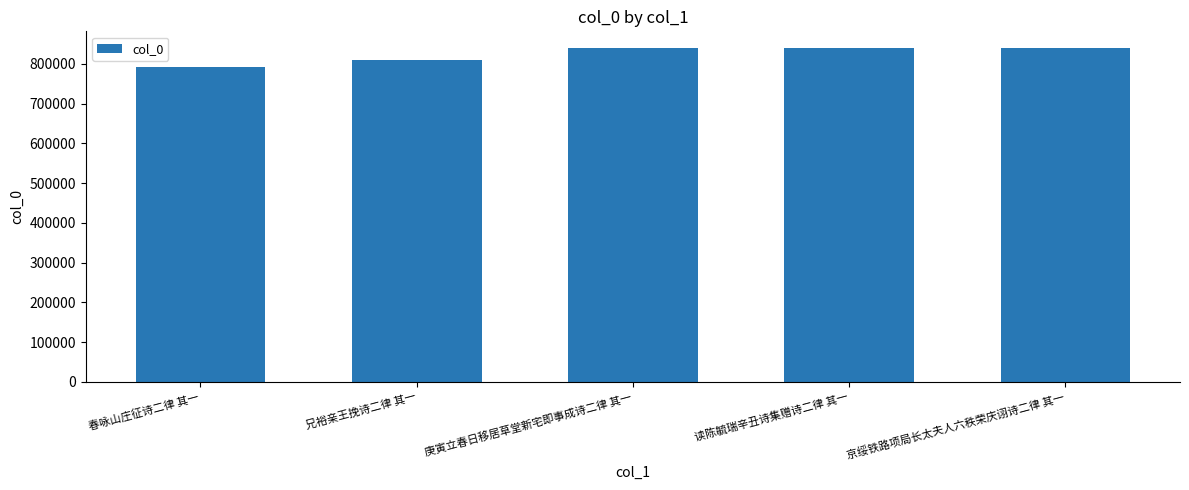

What value does the data have at 读陈毓瑞辛丑诗集赠诗二律 其一?

840037